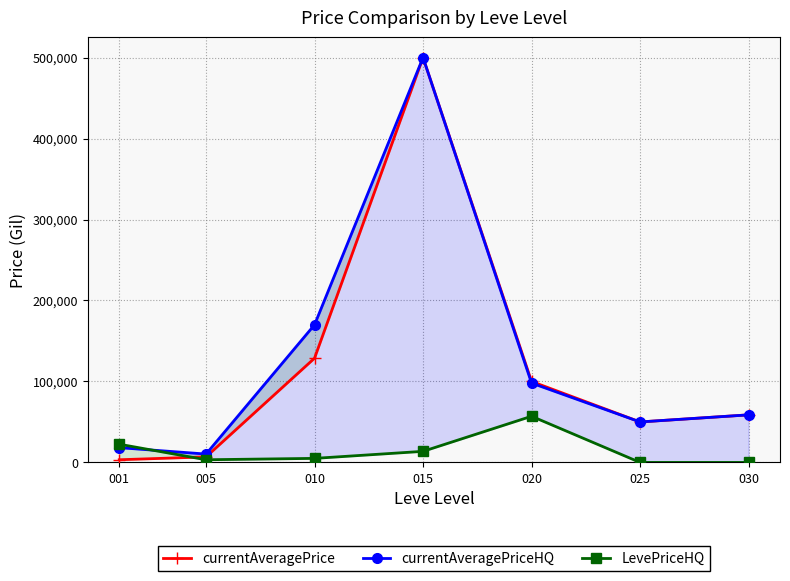

Which label corresponds to the smallest value in the chart?

025